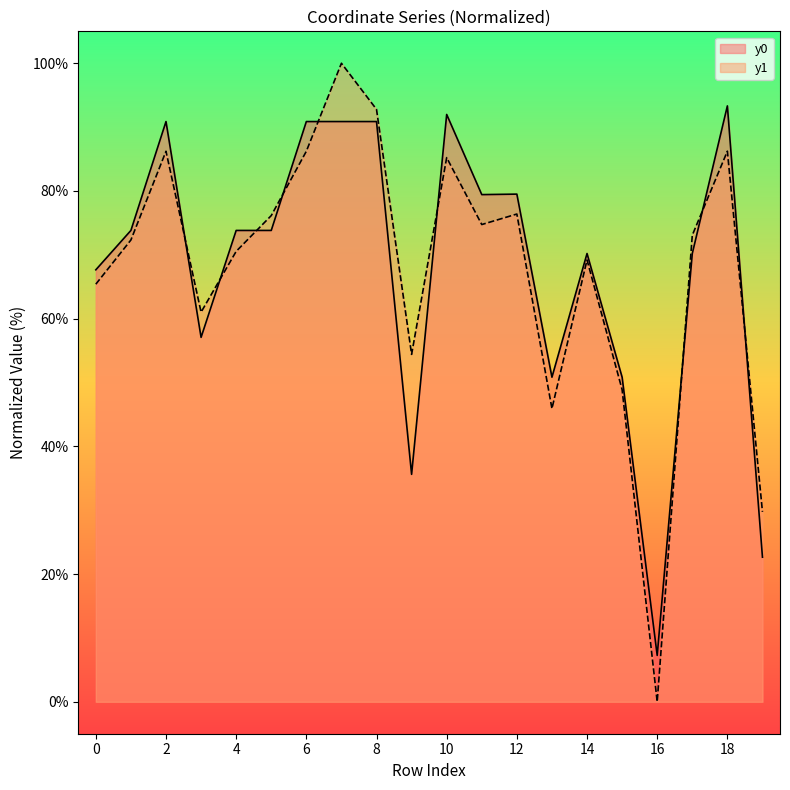

Which series has the widest spread of values?

y1